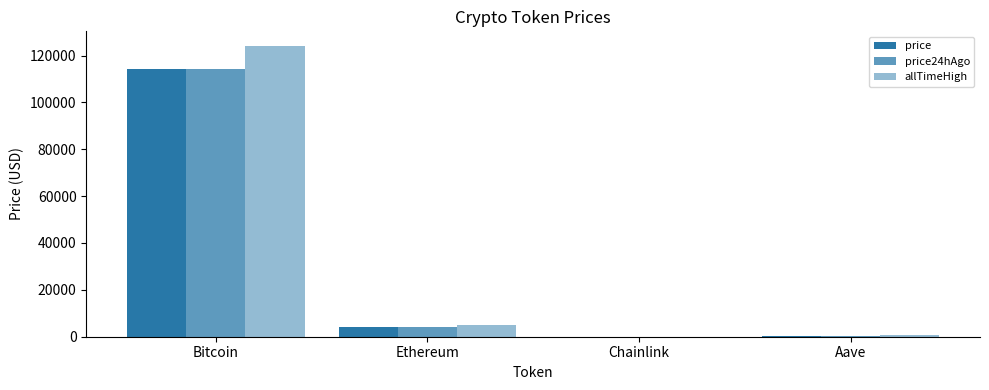

What is the total value across all series at Chainlink?

96.2